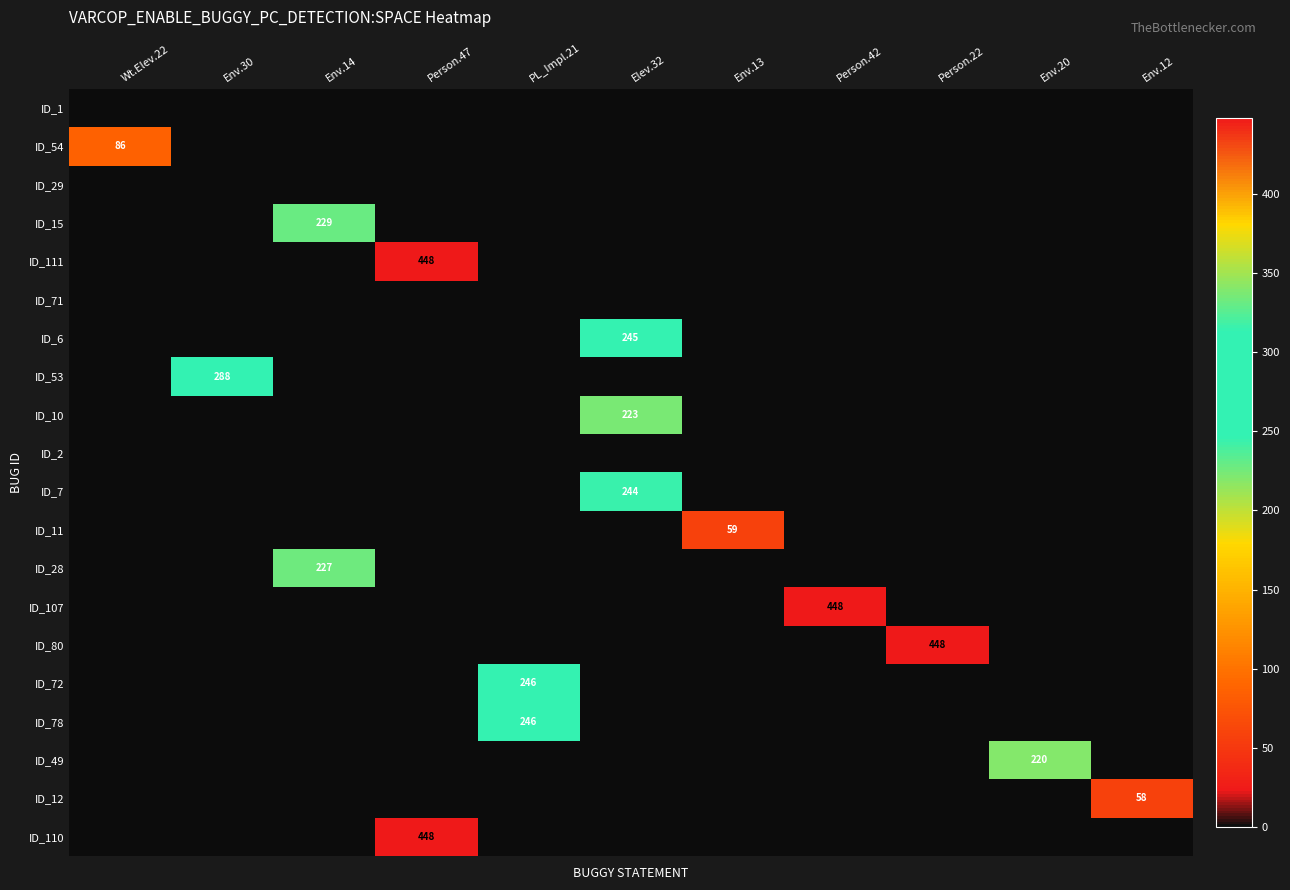

Rank the series by their maximum value, from highest to lowest.

ID_111, ID_107, ID_80, ID_110, ID_53, ID_72, ID_78, ID_6, ID_7, ID_15, ID_28, ID_10, ID_49, ID_54, ID_11, ID_12, ID_1, ID_29, ID_71, ID_2